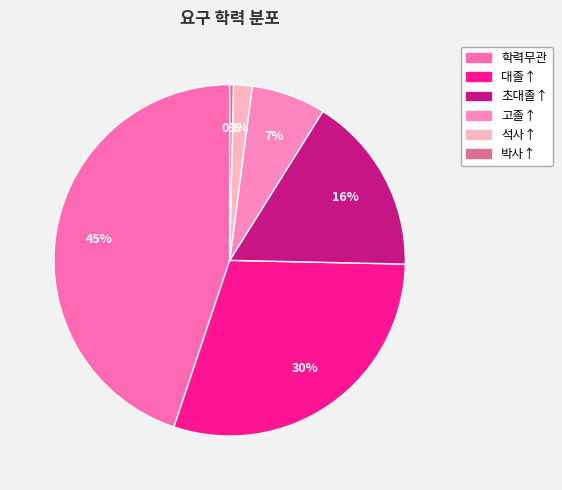

True or false: 대졸↑ accounts for 37% of the total.

False